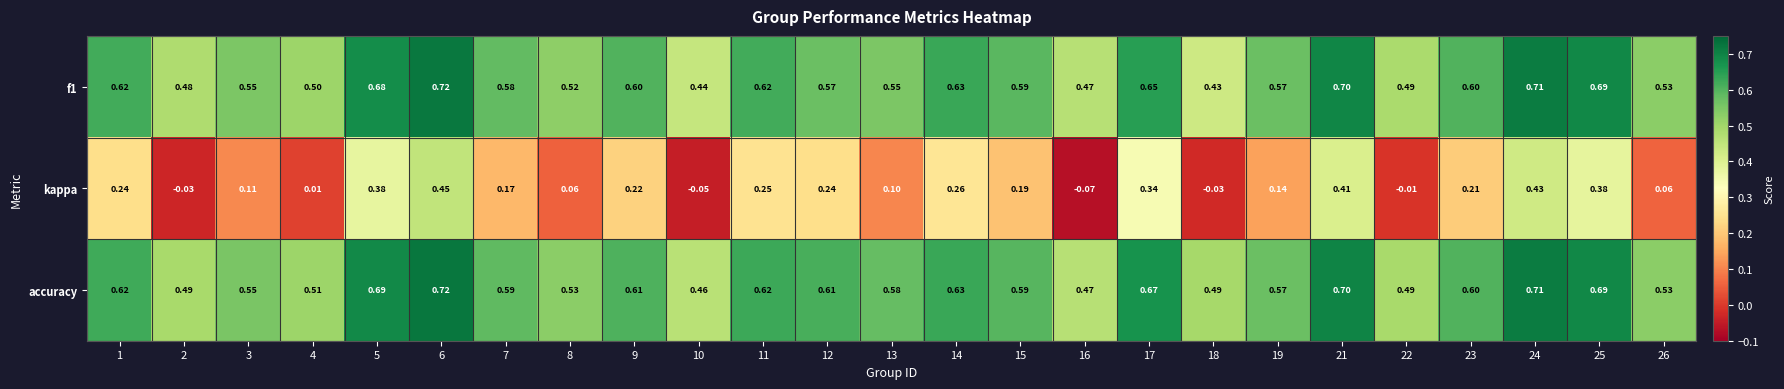

Count the number of data series in this chart.

3